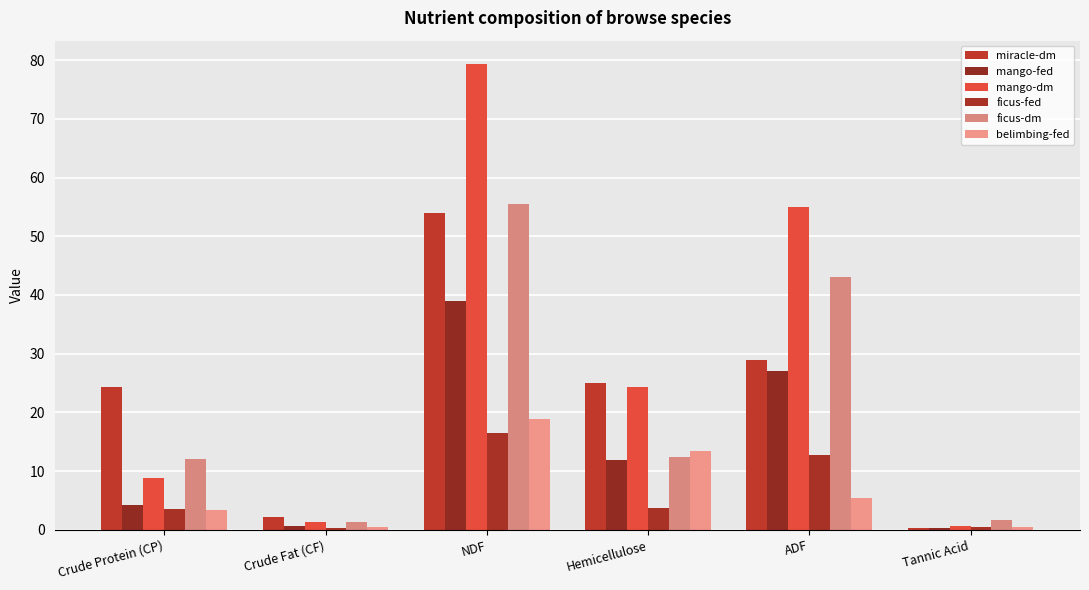

What is the label of the 3rd bar from the left?

NDF